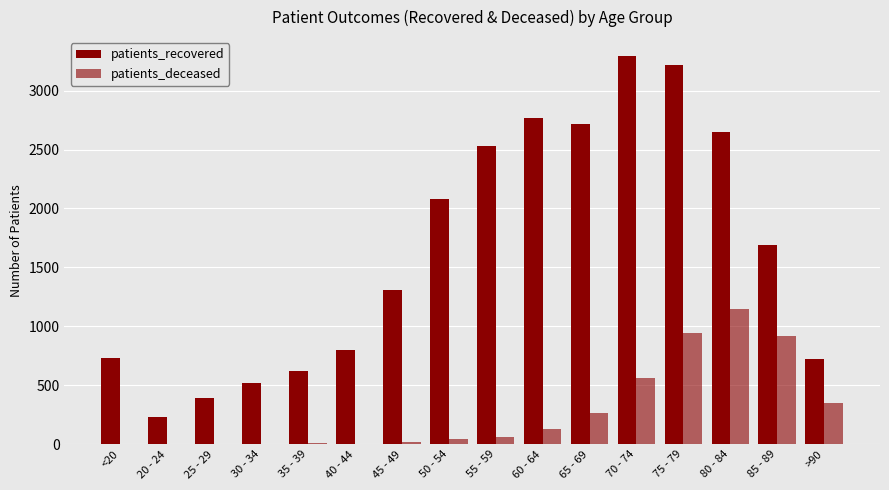

Rank the series by their average value, from highest to lowest.

patients_recovered, patients_deceased